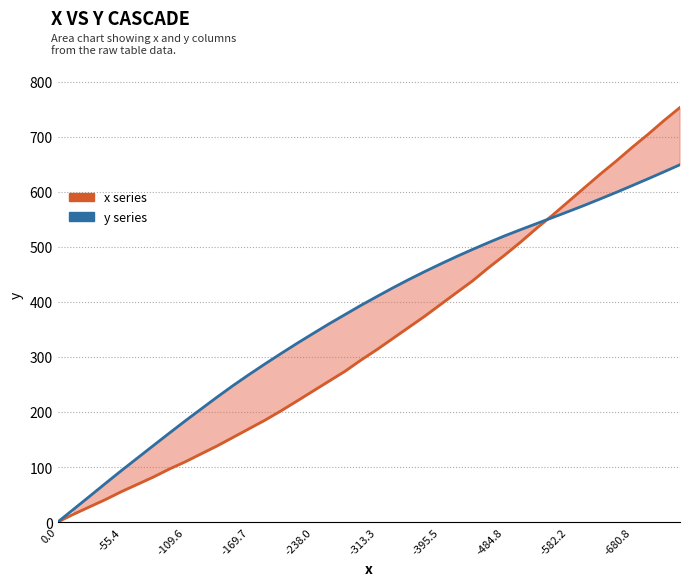

How many categories are shown in the chart?

40